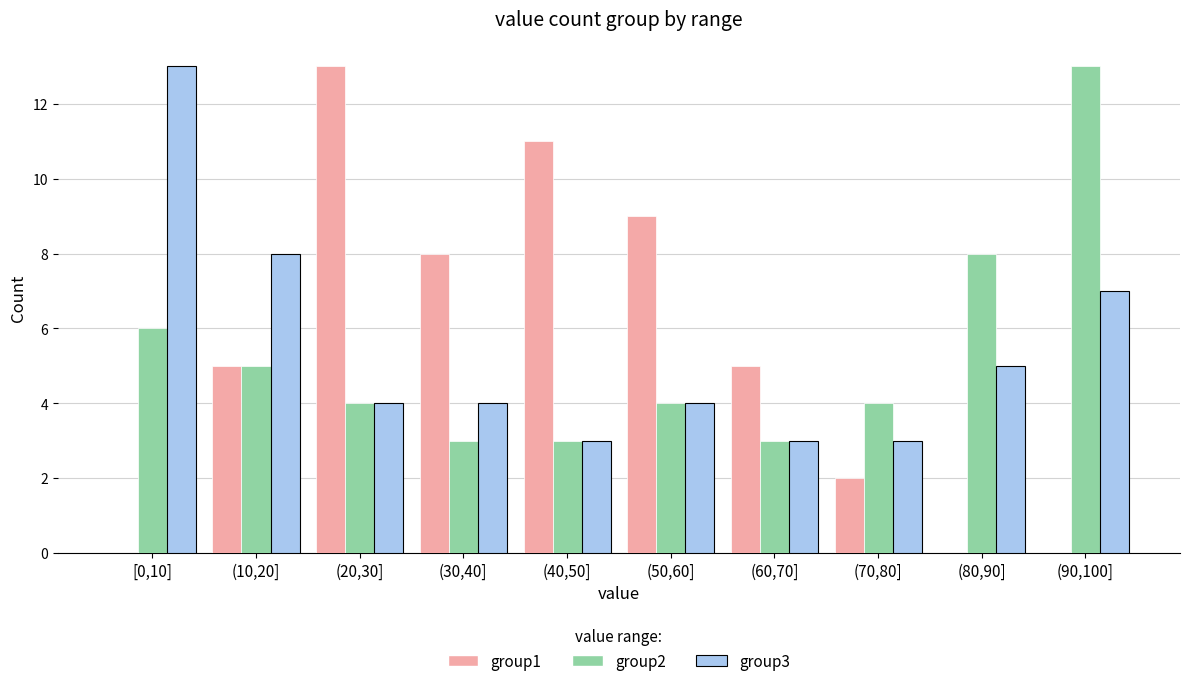

Reading left to right, transcribe all the data shown in this chart.

group1: [0,10]=0	(10,20]=5	(20,30]=13	(30,40]=8	(40,50]=11	(50,60]=9	(60,70]=5	(70,80]=2	(80,90]=0	(90,100]=0
group2: [0,10]=6	(10,20]=5	(20,30]=4	(30,40]=3	(40,50]=3	(50,60]=4	(60,70]=3	(70,80]=4	(80,90]=8	(90,100]=13
group3: [0,10]=13	(10,20]=8	(20,30]=4	(30,40]=4	(40,50]=3	(50,60]=4	(60,70]=3	(70,80]=3	(80,90]=5	(90,100]=7